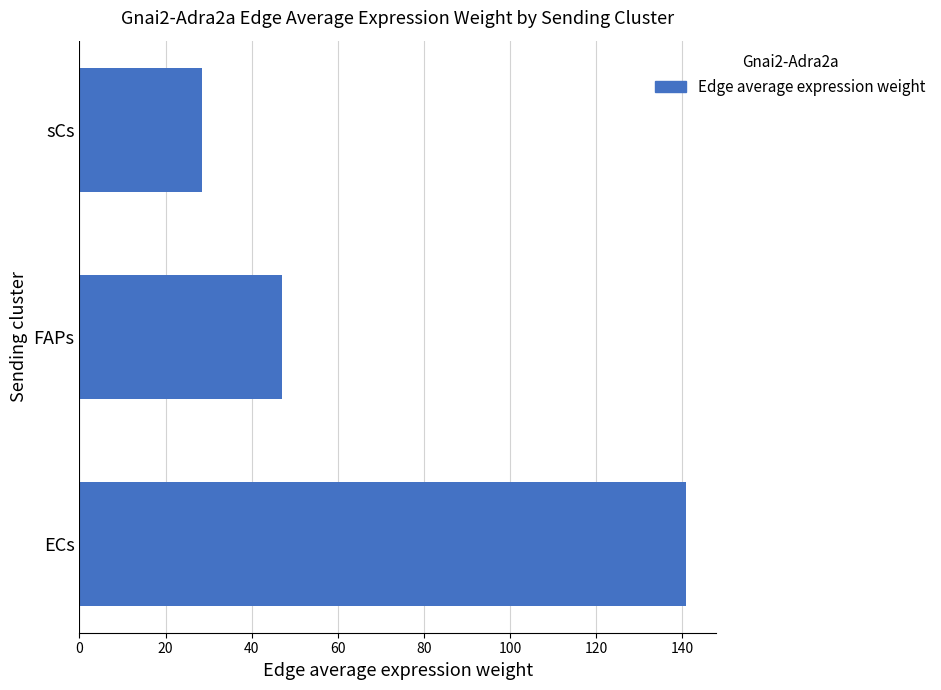

List the labels in order of value, smallest first.

sCs, FAPs, ECs